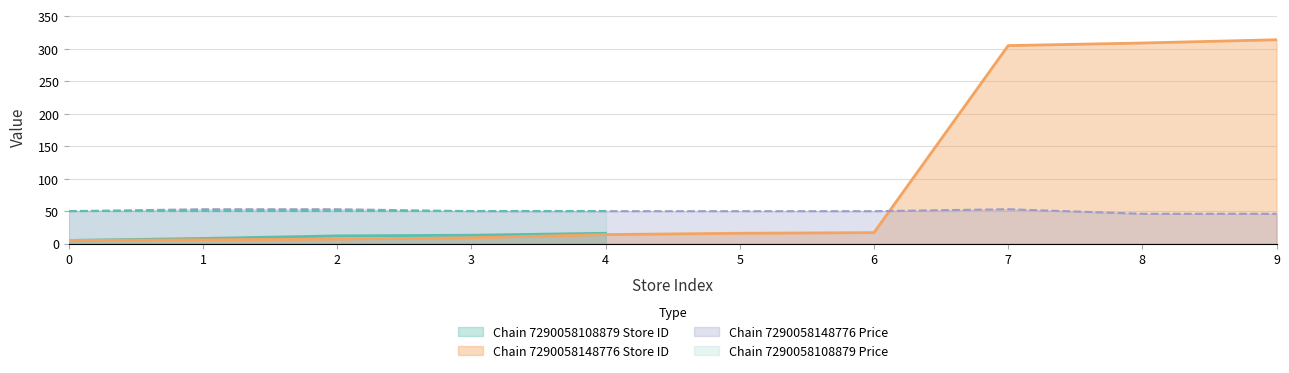

At which label does price first exceed 50?

7290058148776